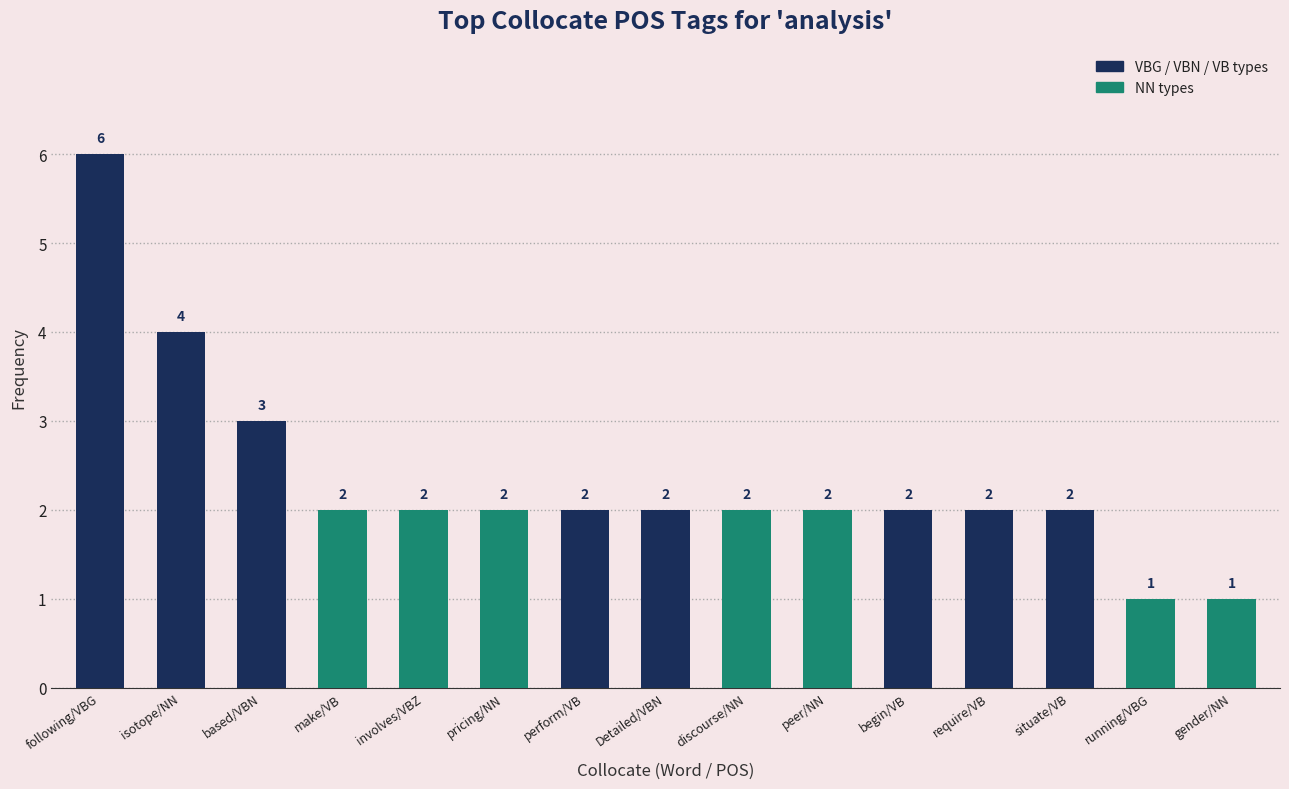

Is it true that the value at require/VB is 2?

True